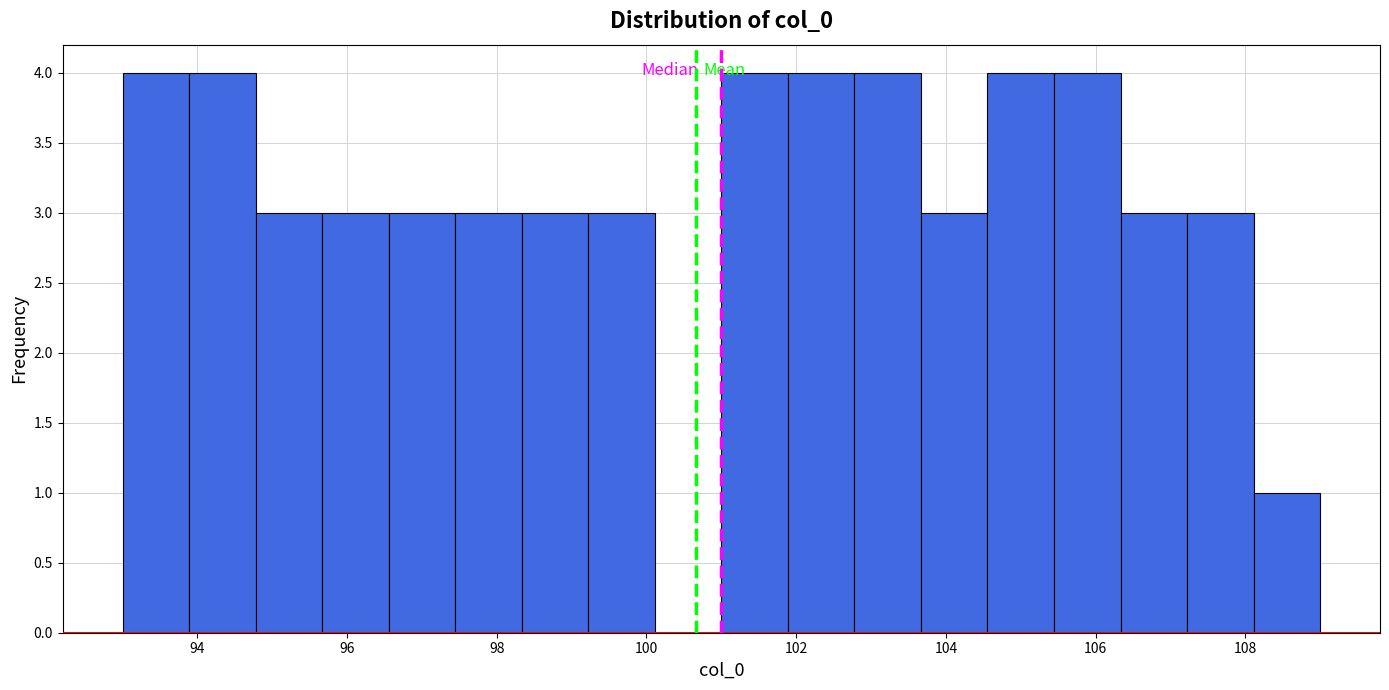

What is the height of the bar covering 102.8 to 103.6 on the x-axis? Neither the bar edges nor the heights are printed on the chart, so give them approximately, as read against the axes.

4